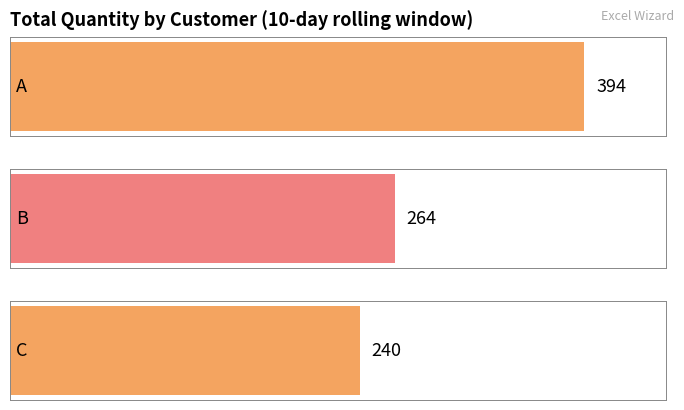

What is the change in value from A to C?

-154